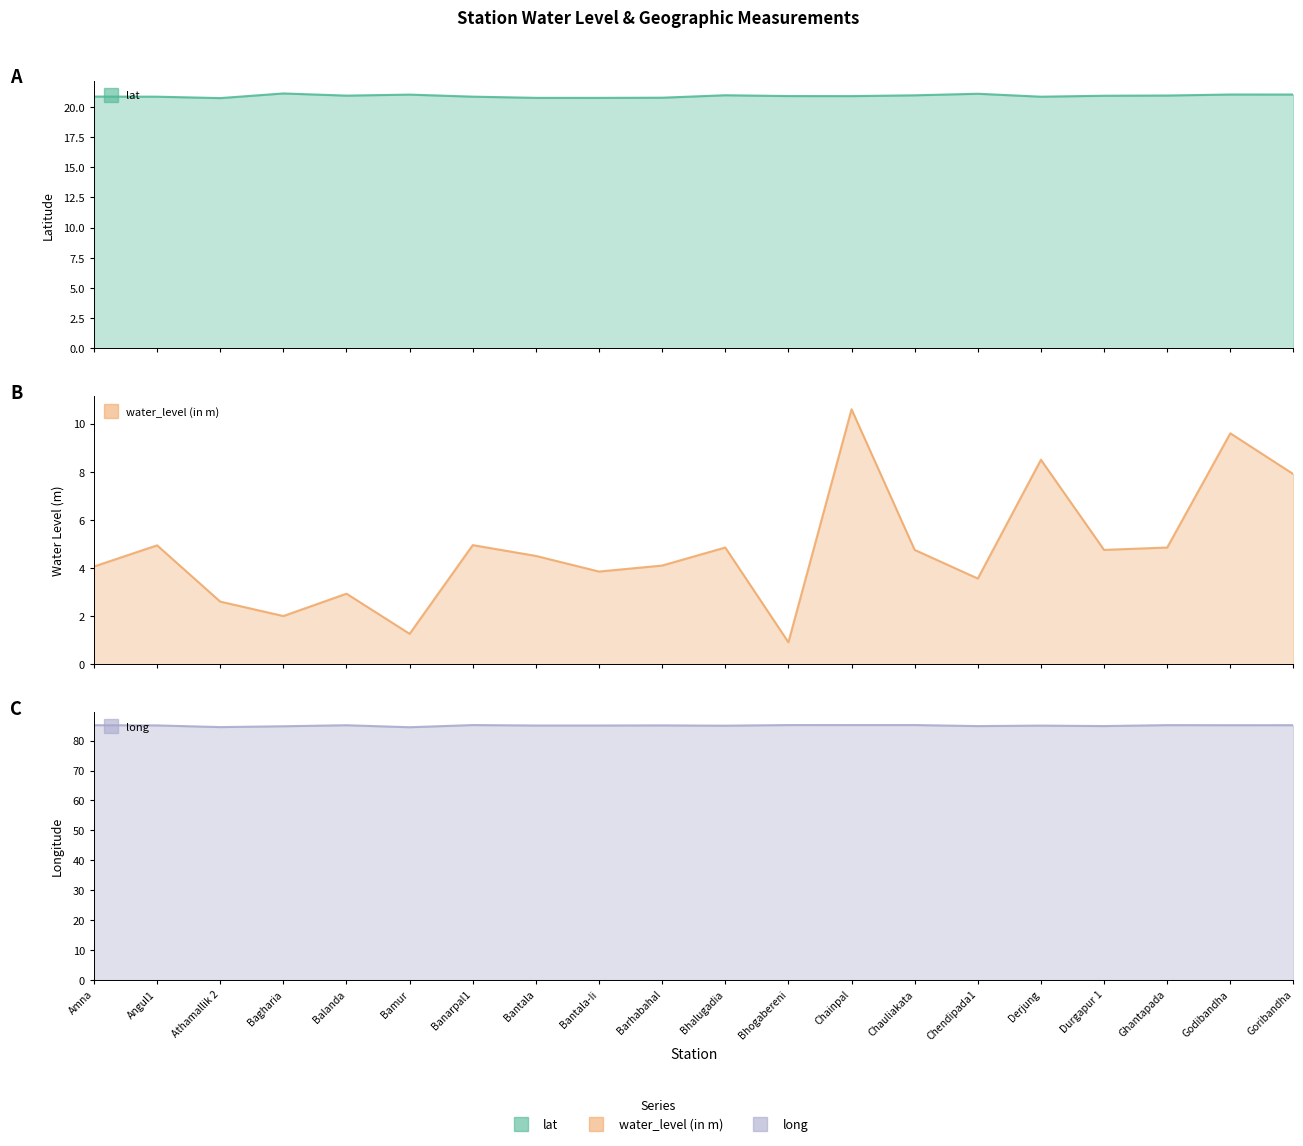

Does the chart have visible grid lines?

No